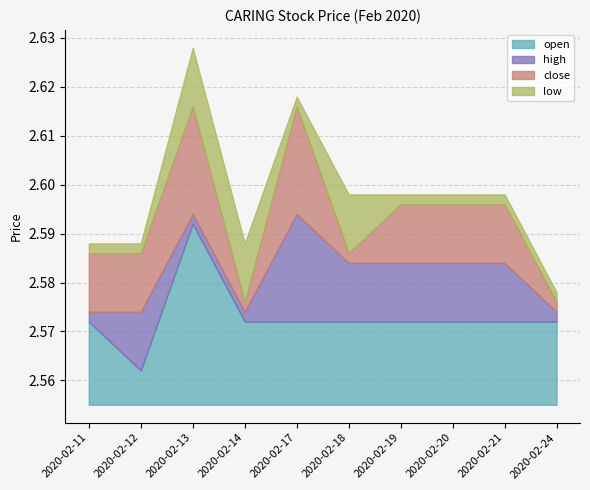

What is the minimum value for high?

2.6